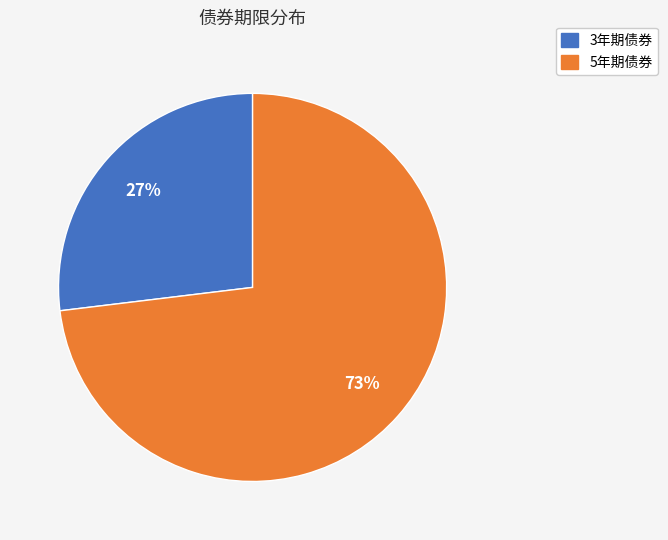

To the nearest percent, what is the average slice percentage?

50%